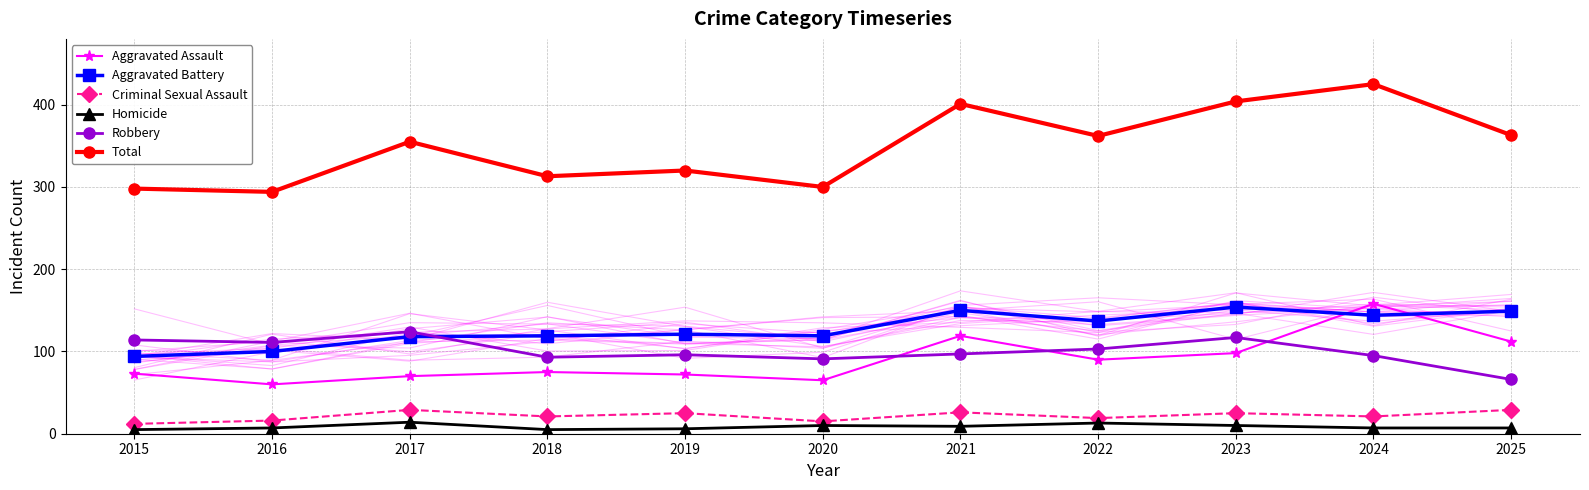

What is the value of the Homicide point at the 1st from the left?

5